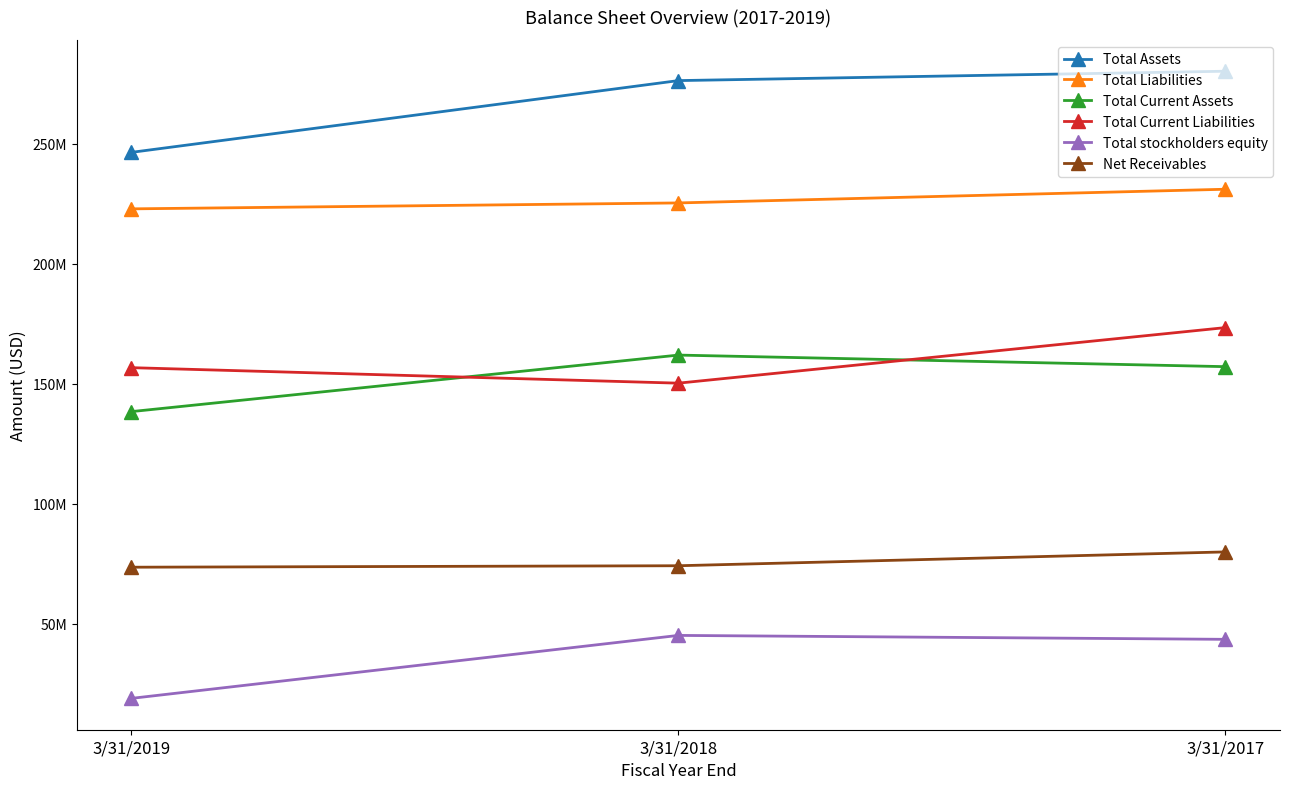

What is the value of the Total Current Liabilities point at the 1st from the left?

156710000